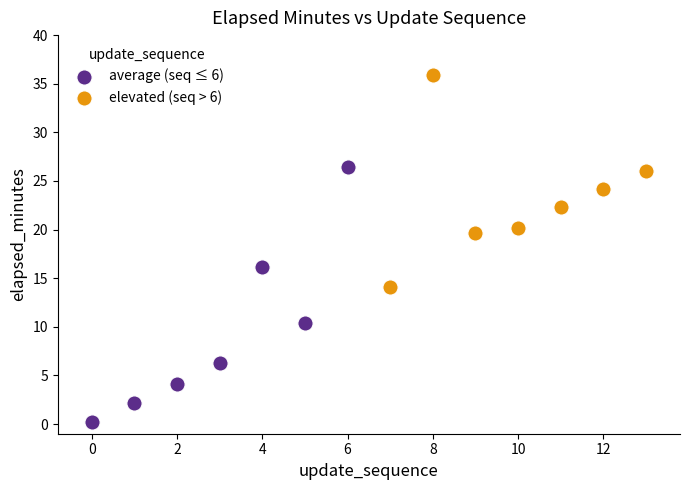

Which series reaches the minimum Y coordinate?

average (seq ≤ 6)